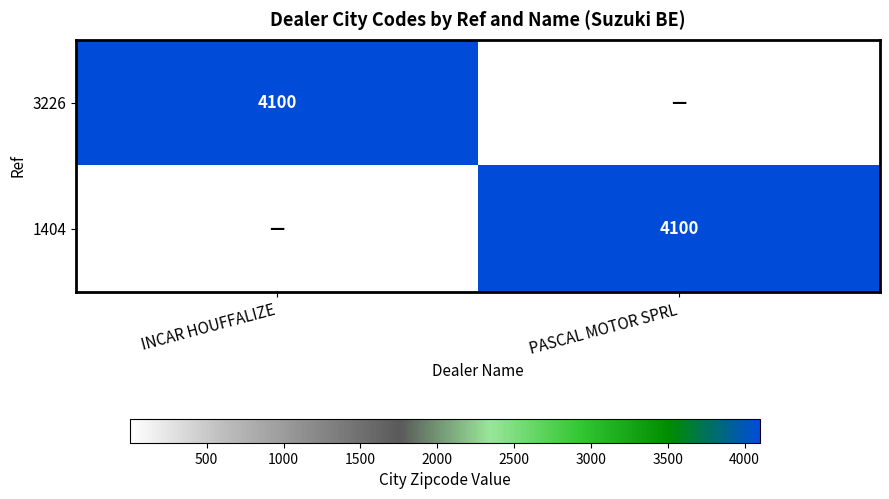

The value of 3226 at INCAR HOUFFALIZE is 4100. True or false?

True